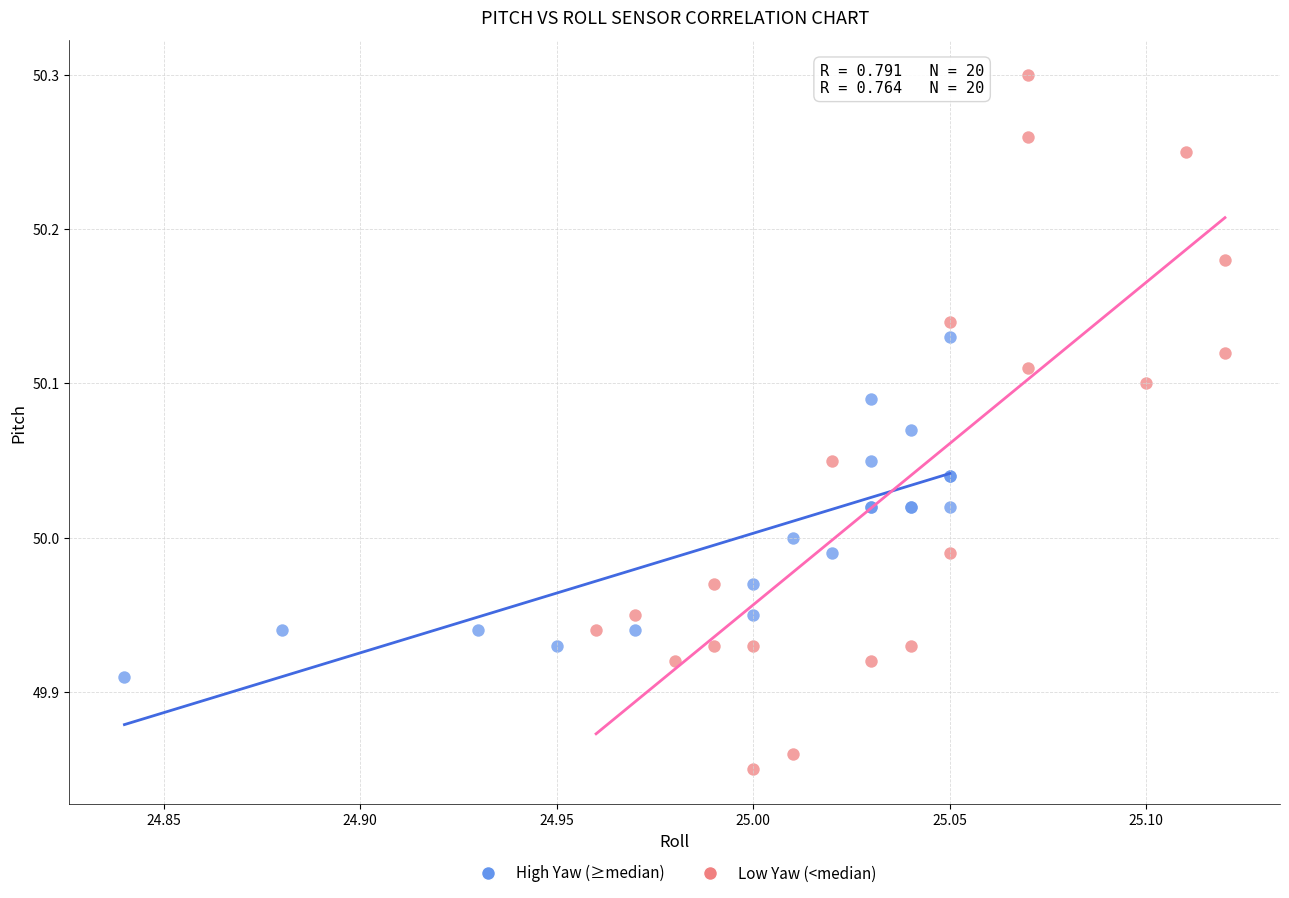

Which series has the largest Y range (max minus min)?

Low Yaw (<median)